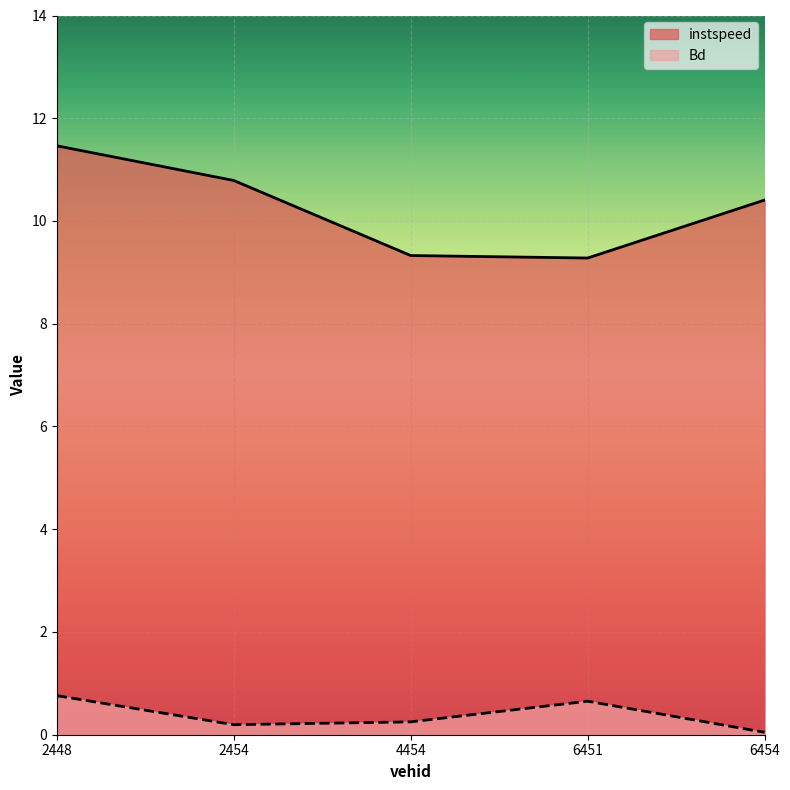

How many values in the instspeed series exceed 10?

3